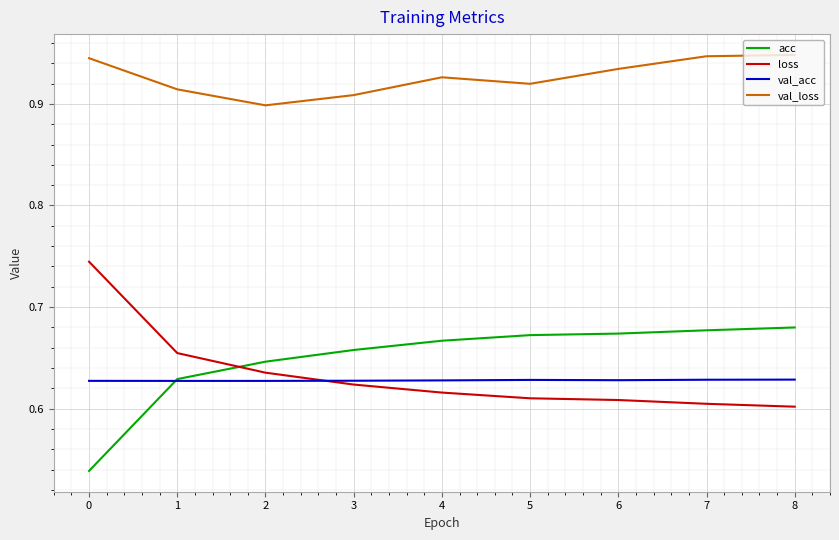

True or false: val_acc has more than 0 points higher than both neighbors.

True